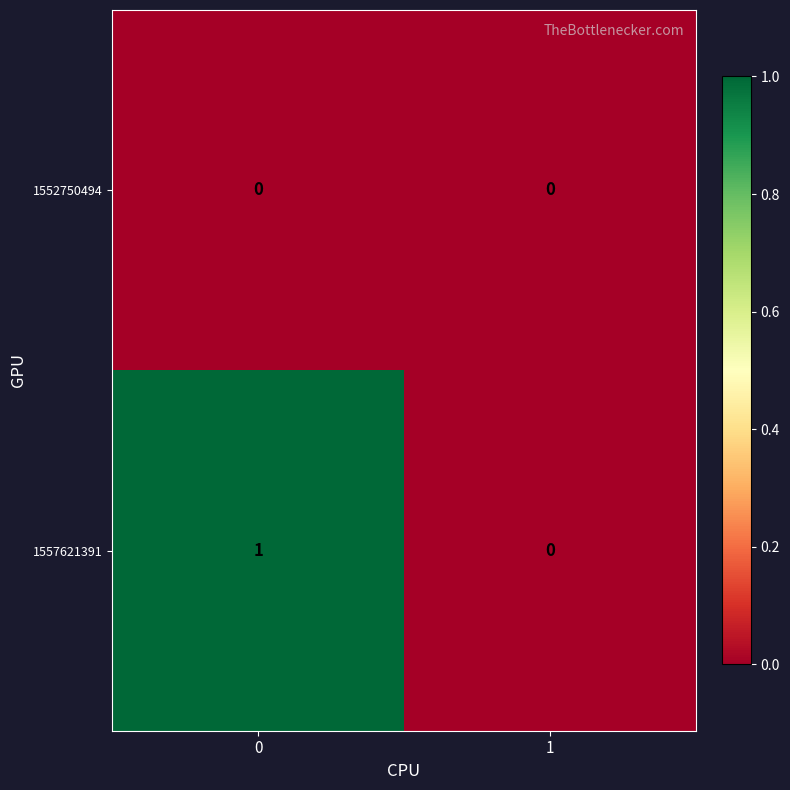

Which series has the largest total across all categories?

1557621391